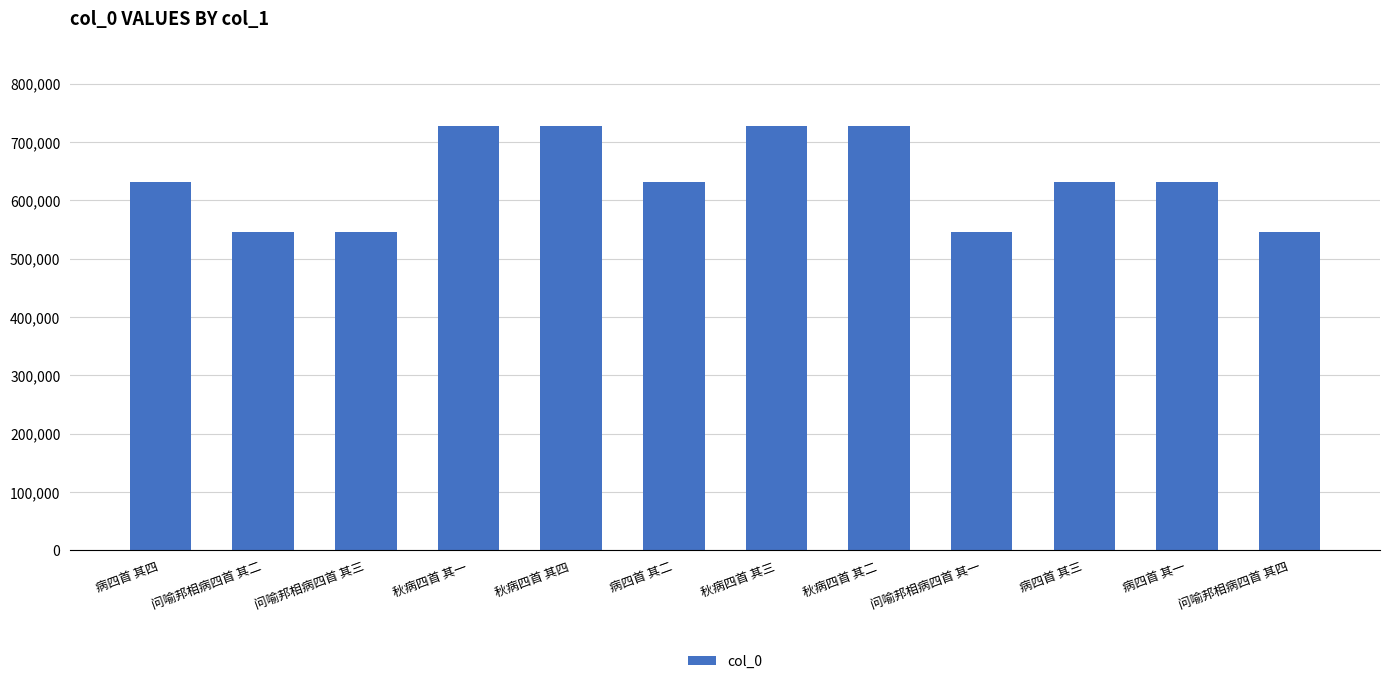

What position from the right is 问喻邦相病四首 其一?

4